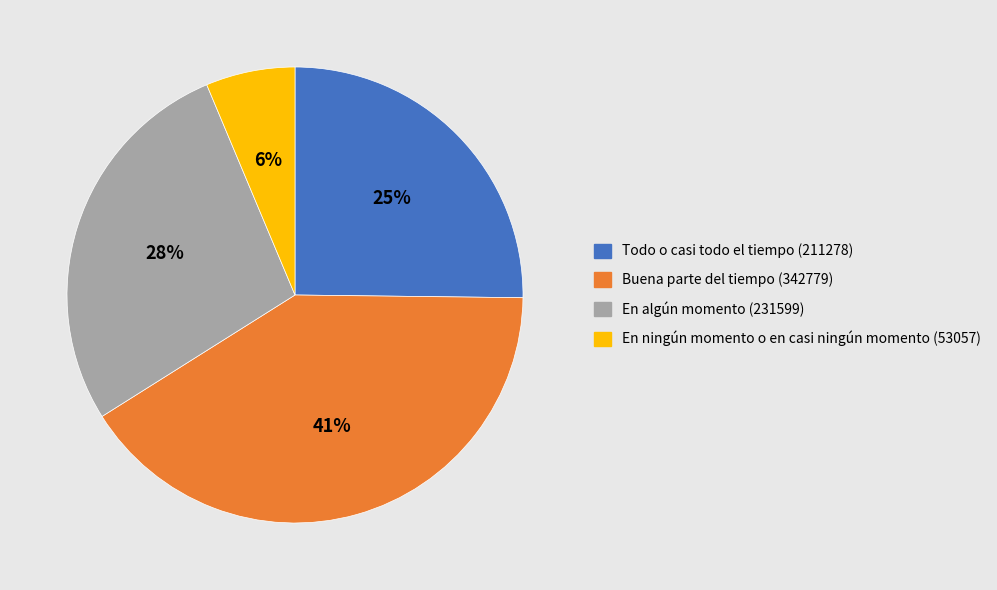

What percentage is the En ningún momento o en casi ningún momento (53057) slice, to the nearest percent?

6%